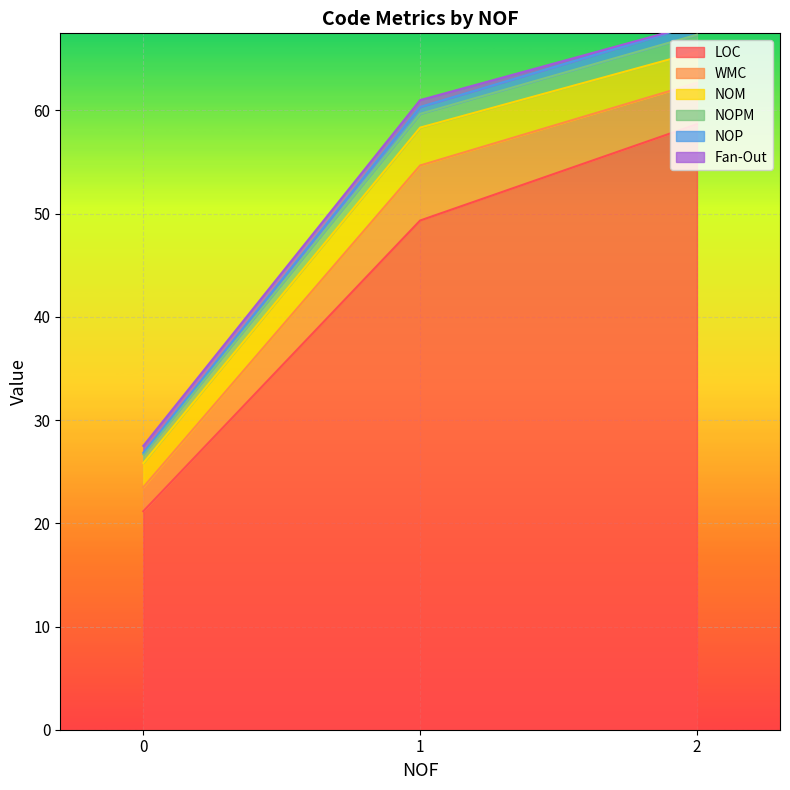

How many lines are shown in the chart?

6